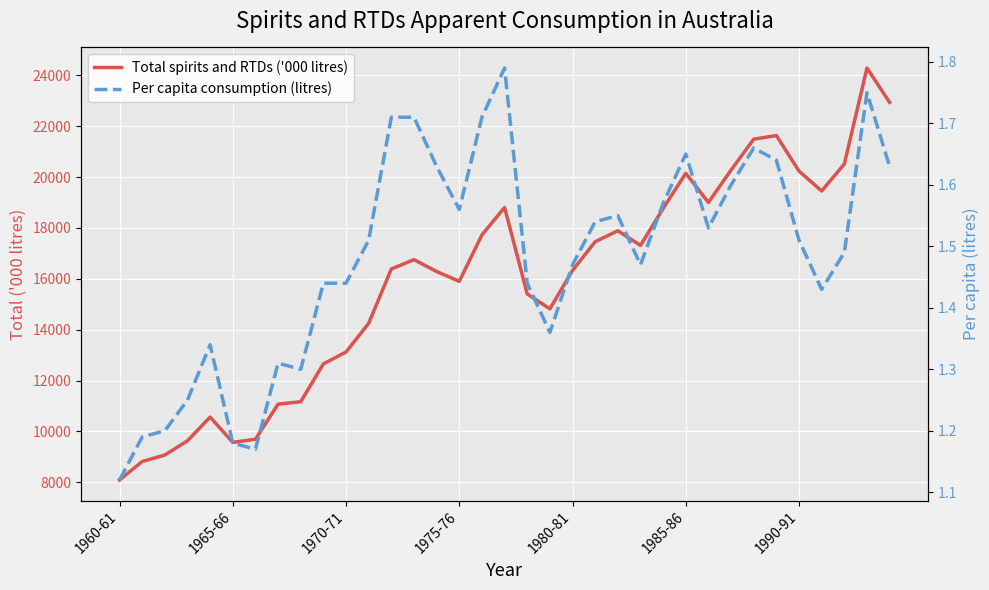

How many distinct data groups are displayed?

2